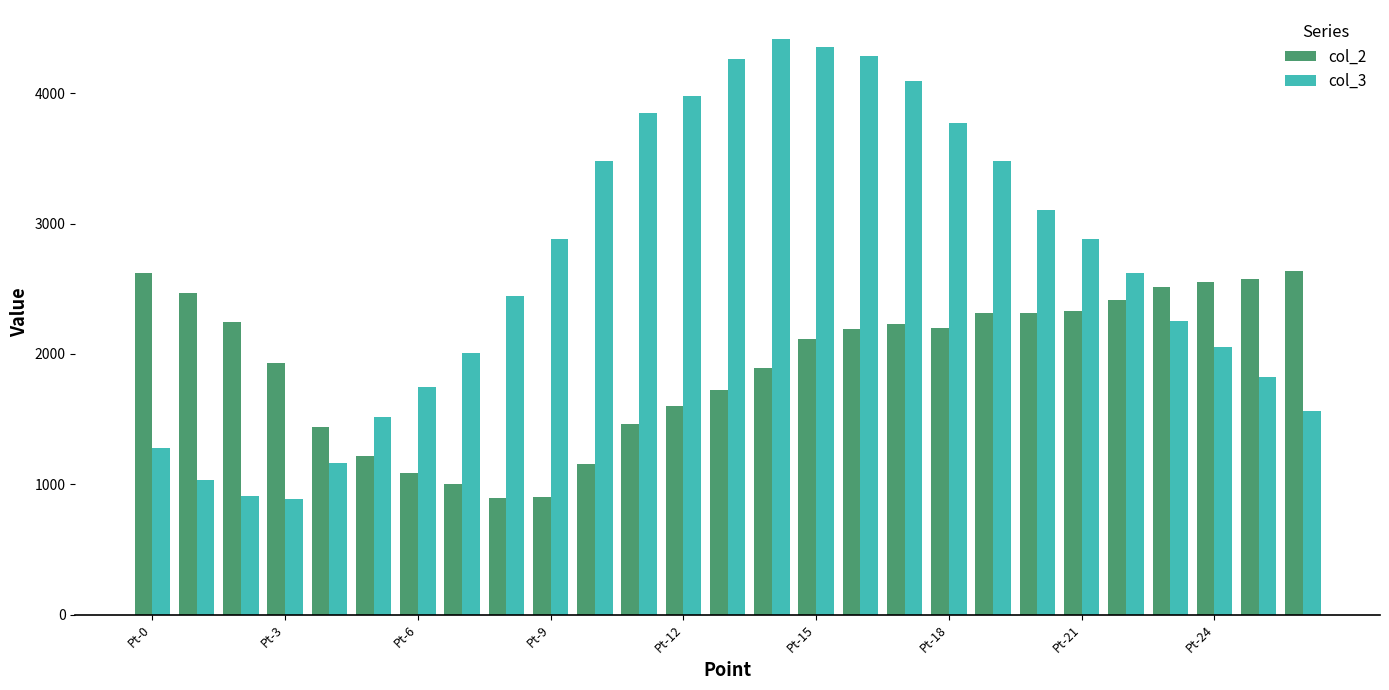

Rank the series by their average value, from highest to lowest.

col_3, col_2